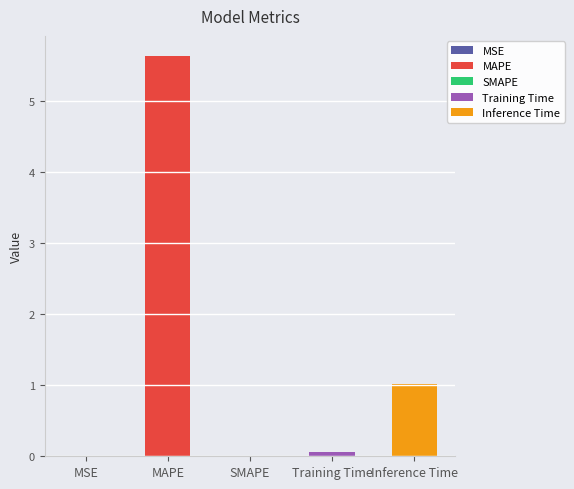

What is the sum of all values?

6.7